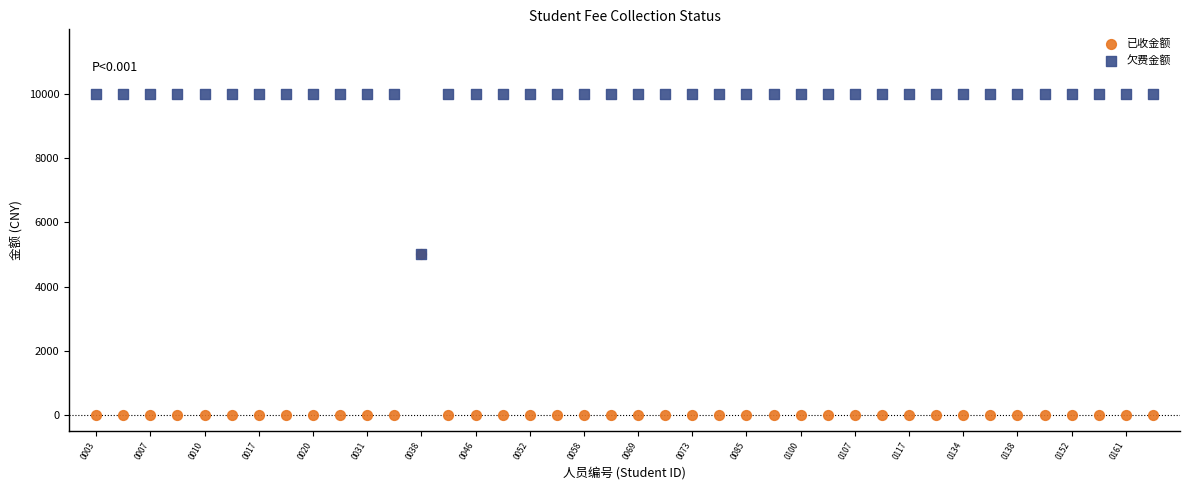

Which series reaches the minimum Y coordinate?

已收金额